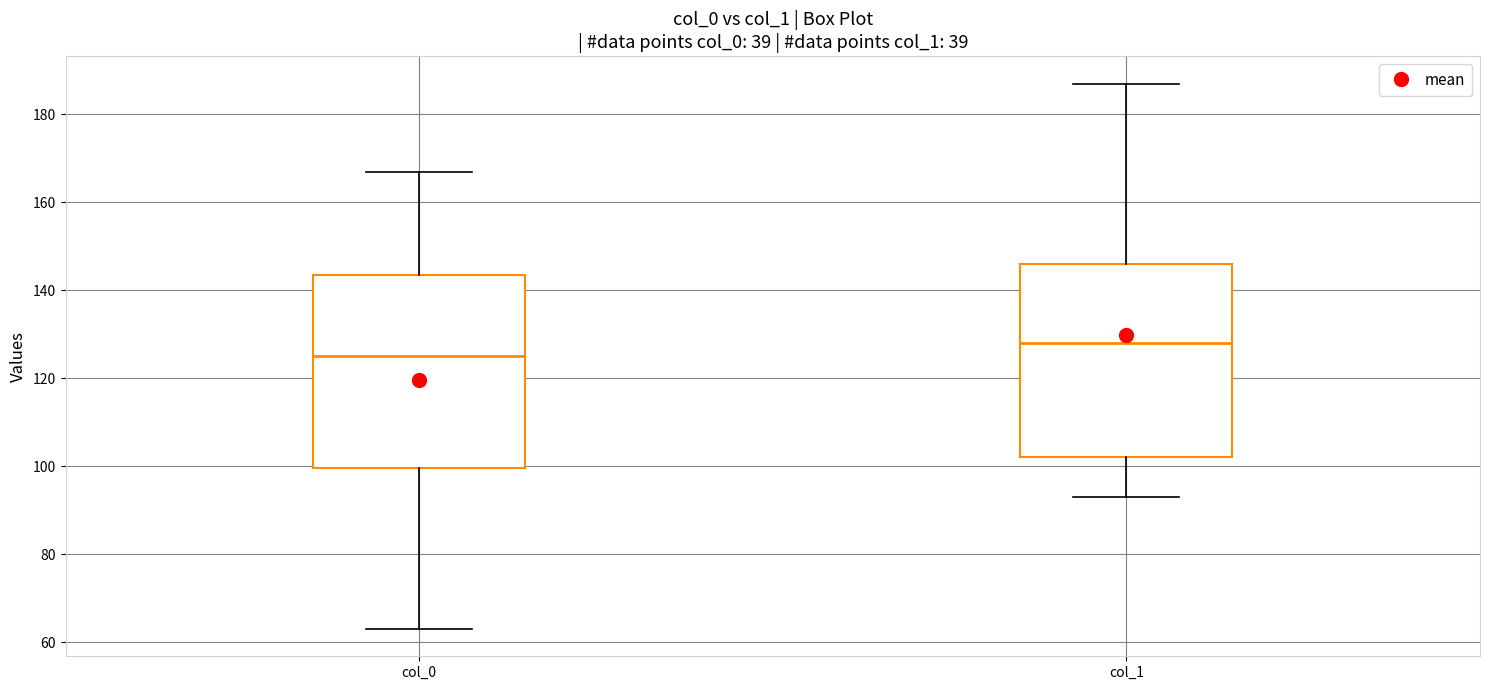

Reading left to right, read every box against the y-axis: the position of its median line, the range the box covers, and the ends of its whiskers. The values are not printed on the chart, so give them approximately, as read against the axis.

col_0: median 126, box 100 to 144, whiskers 64 to 168
col_1: median 128, box 102 to 146, whiskers 94 to 188